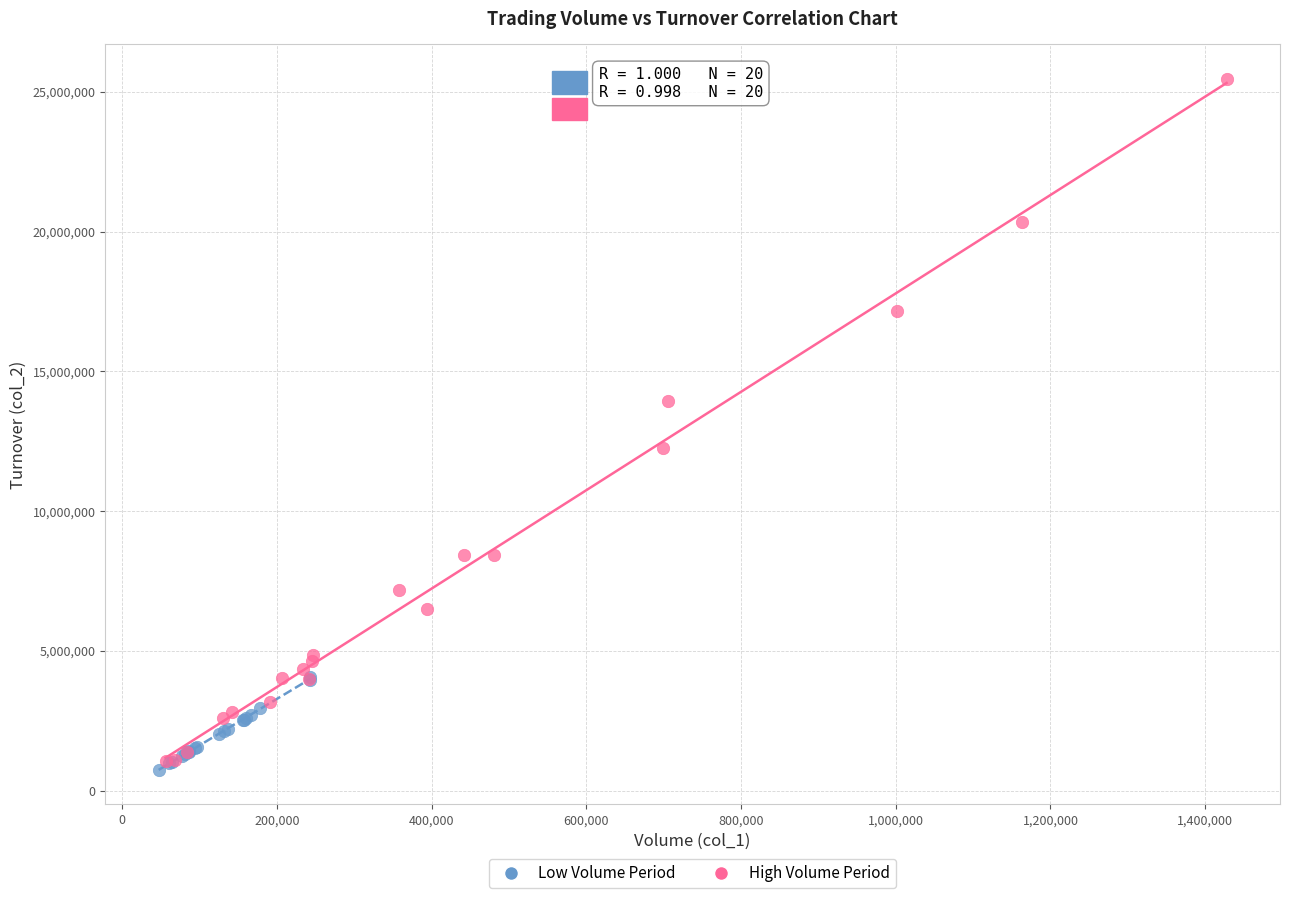

Which series contains the highest Y value?

High Volume Period